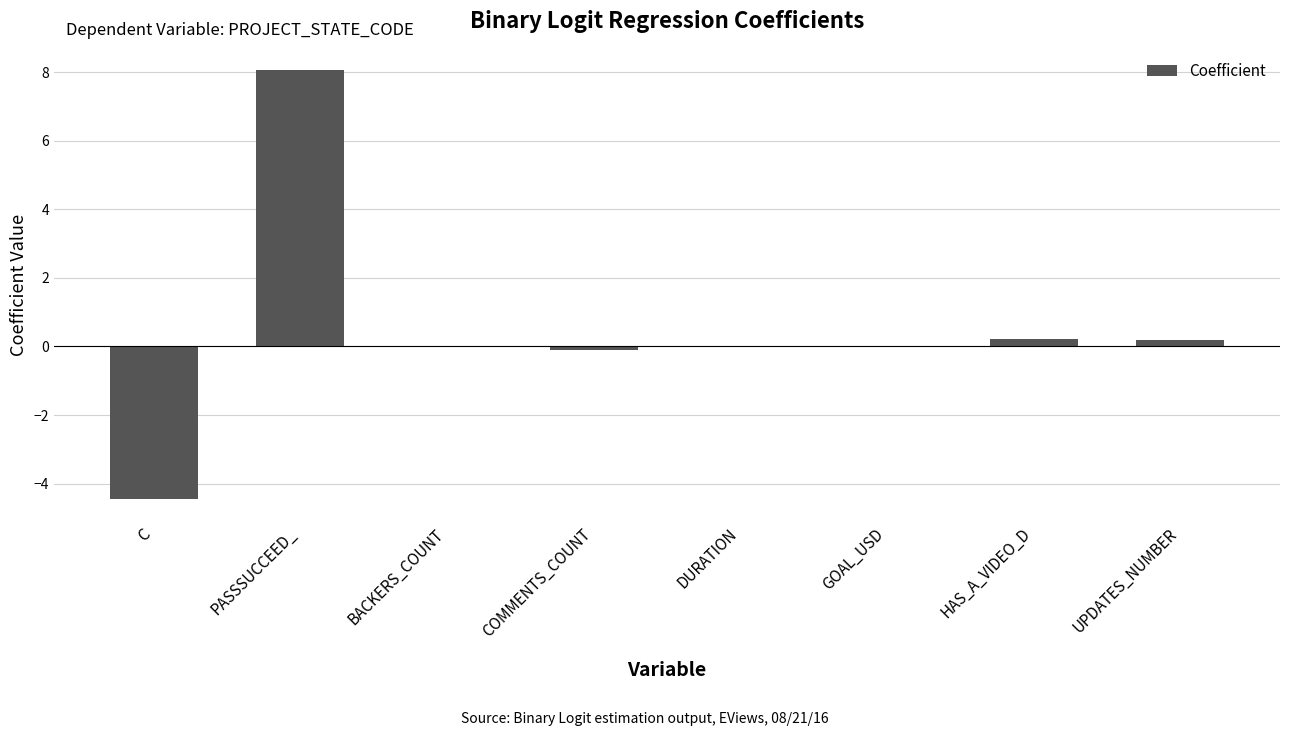

What is the sum of the values at HAS_A_VIDEO_D and COMMENTS_COUNT?

0.1